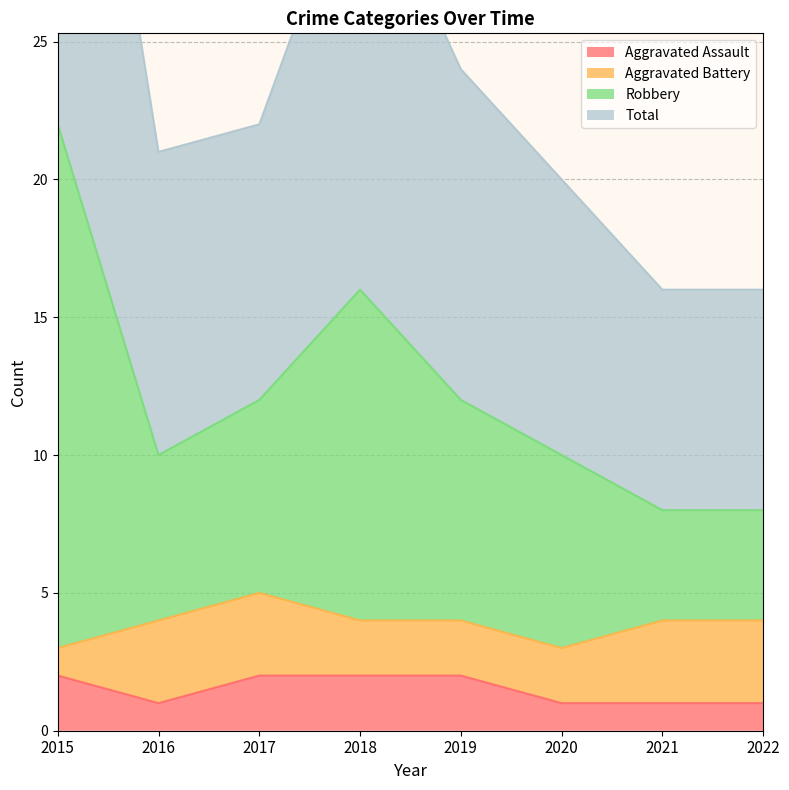

The Aggravated Assault series shows 1 at 2021. True or false?

True